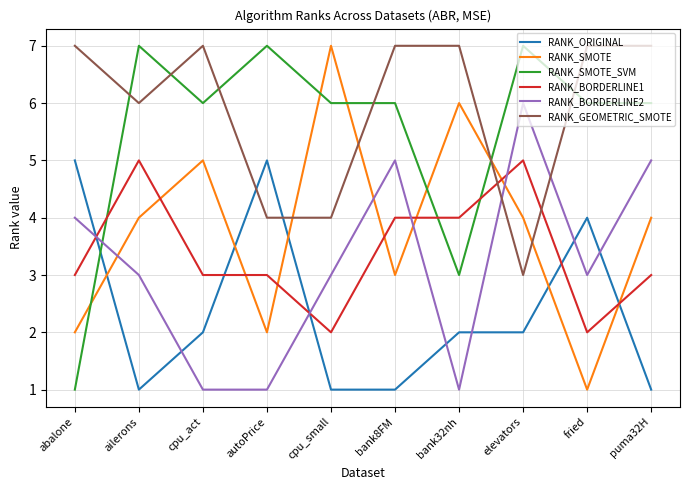

What position from the right is bank32nh?

4